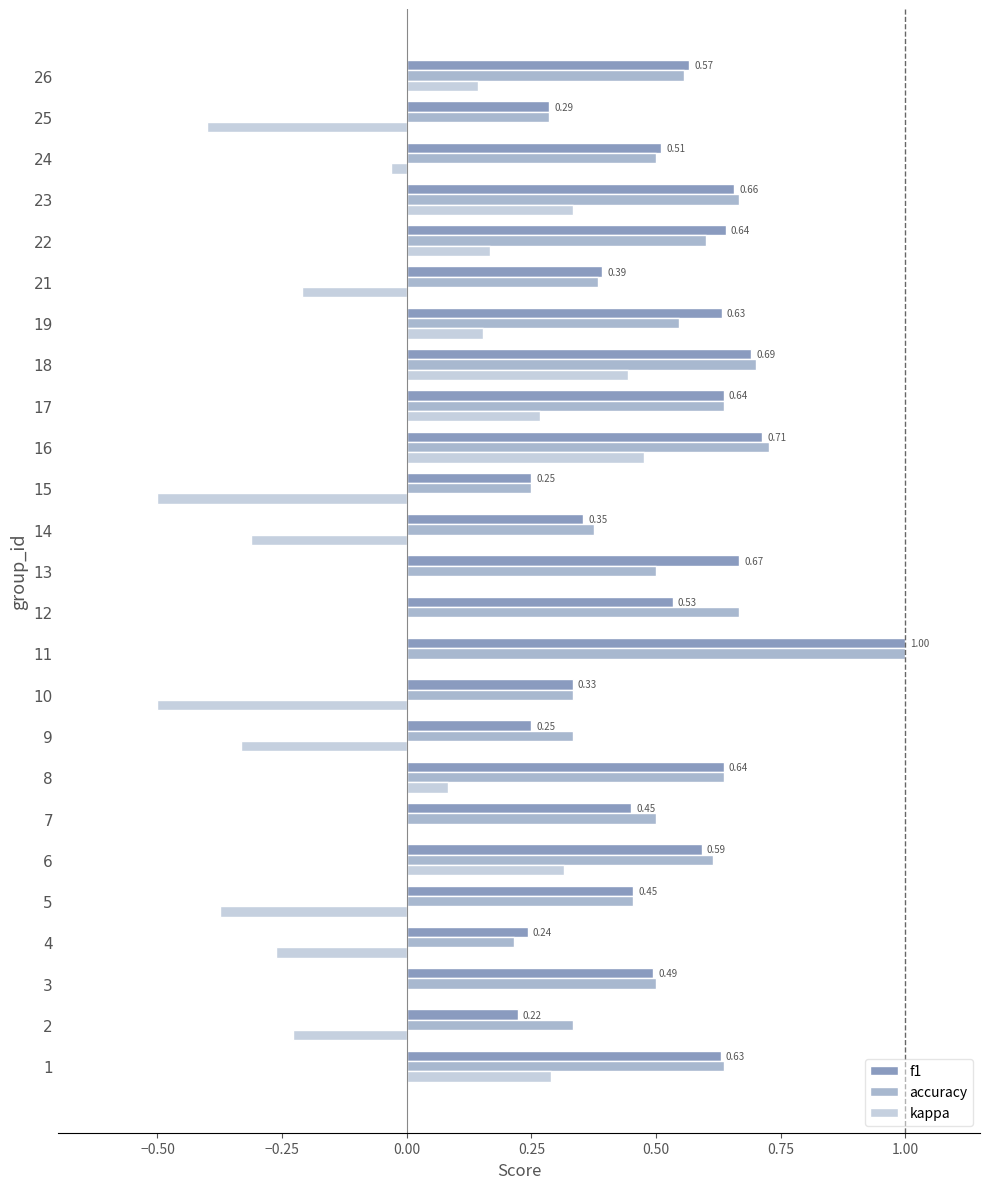

Where is f1 nearest to the value 0?

2